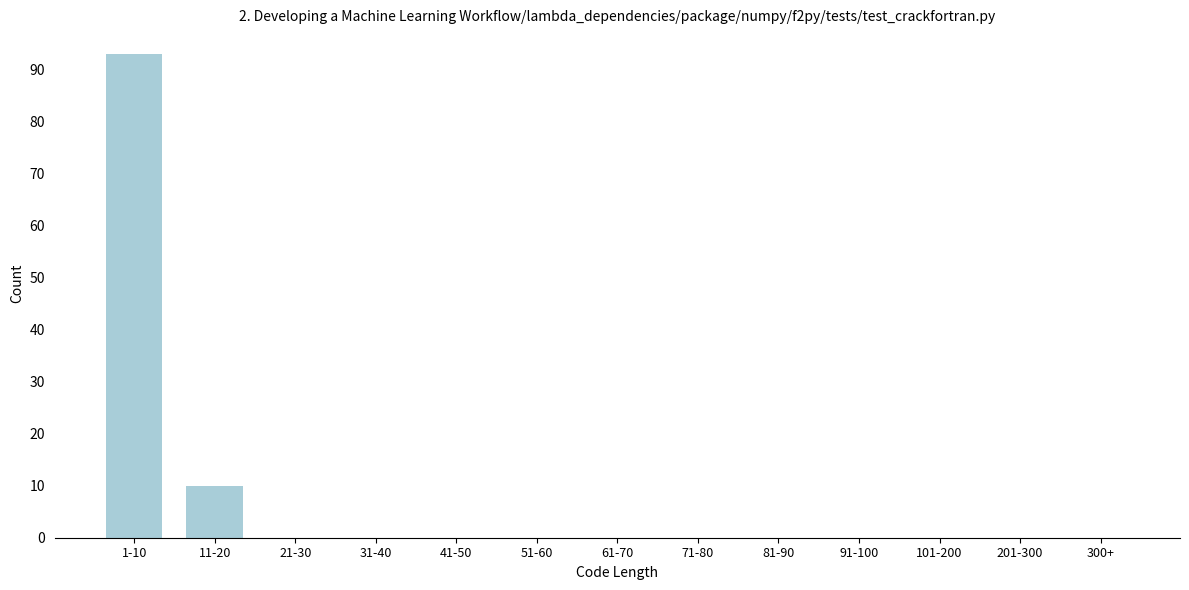

Reading left to right, transcribe all the data shown in this chart.

1-10=93	11-20=10	21-30=0	31-40=0	41-50=0	51-60=0	61-70=0	71-80=0	81-90=0	91-100=0	101-200=0	201-300=0	300+=0